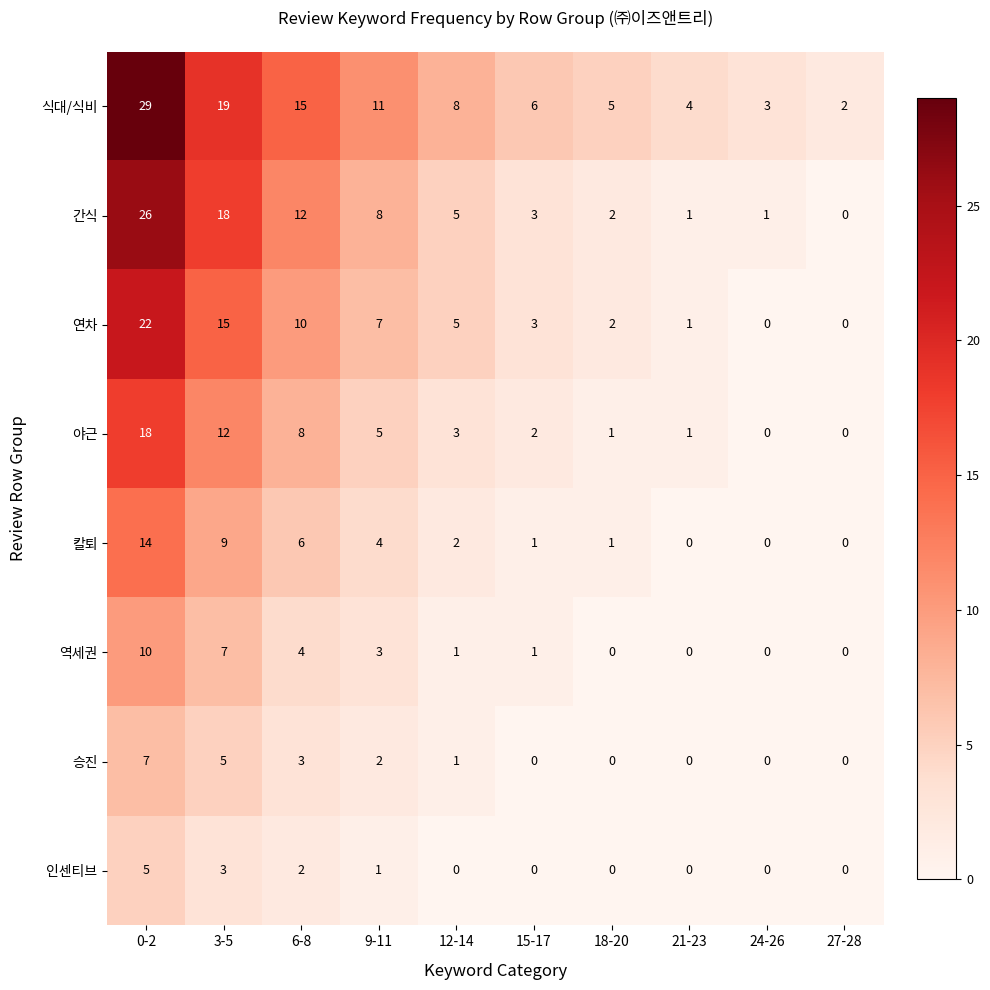

How many categories are shown in the chart?

10